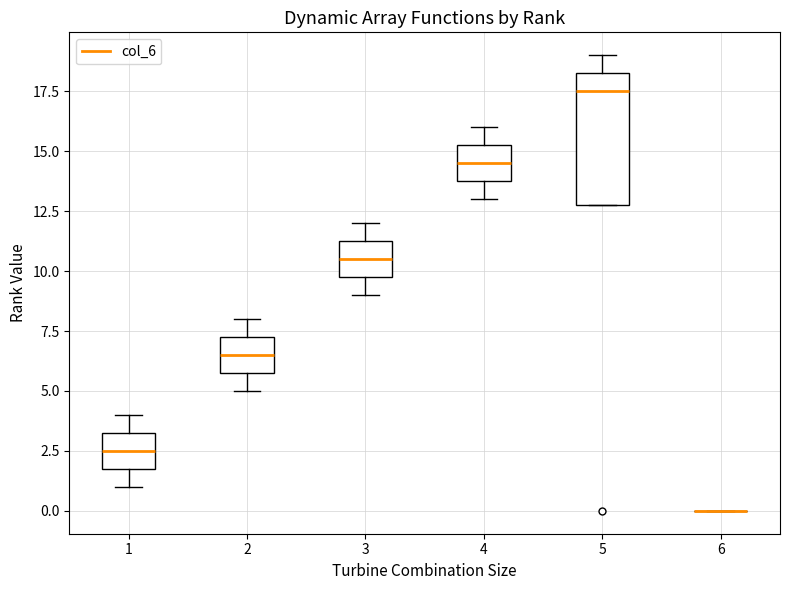

Reading left to right, transcribe this box plot: for each box, give where its median line is, the range the box spans, and where its two whiskers end, as read against the y-axis. The values are not printed on the chart, so give them approximately, as read against the axis.

1: median 2.5, box 2.0 to 3.5, whiskers 1.0 to 4.0
2: median 6.5, box 6.0 to 7.5, whiskers 5.0 to 8.0
3: median 10.5, box 10.0 to 11.5, whiskers 9.0 to 12.0
4: median 14.5, box 14.0 to 15.5, whiskers 13.0 to 16.0
5: median 17.5, box 13.0 to 18.5, whiskers 13.0 to 19.0
6: box collapsed to a line at 0.0, whiskers 0.0 to 0.0